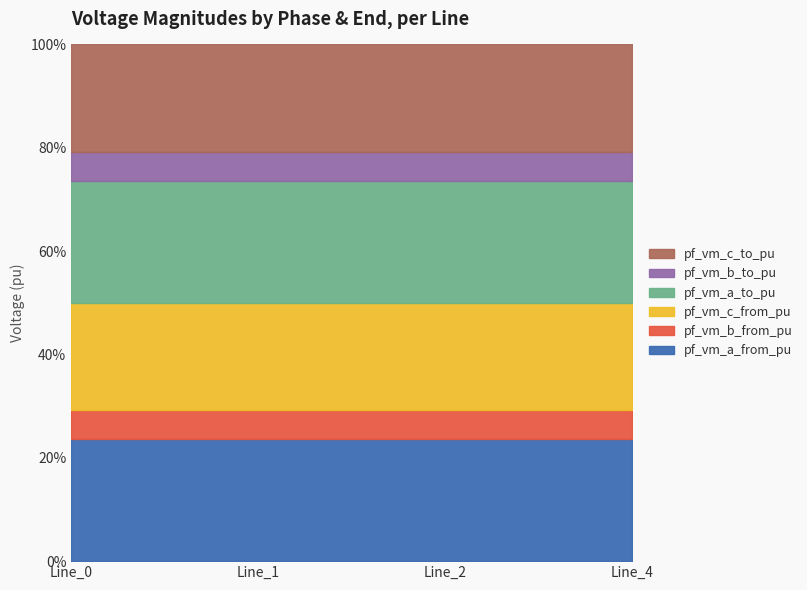

Reading right to left, what are all the values shown in this chart?

pf_vm_a_from_pu: 1.0	1.0	1.0	1.0
pf_vm_b_from_pu: 0.2	0.2	0.2	0.2
pf_vm_c_from_pu: 0.9	0.9	0.9	0.9
pf_vm_a_to_pu: 1.0	1.0	1.0	1.0
pf_vm_b_to_pu: 0.2	0.2	0.2	0.2
pf_vm_c_to_pu: 0.9	0.9	0.9	0.9